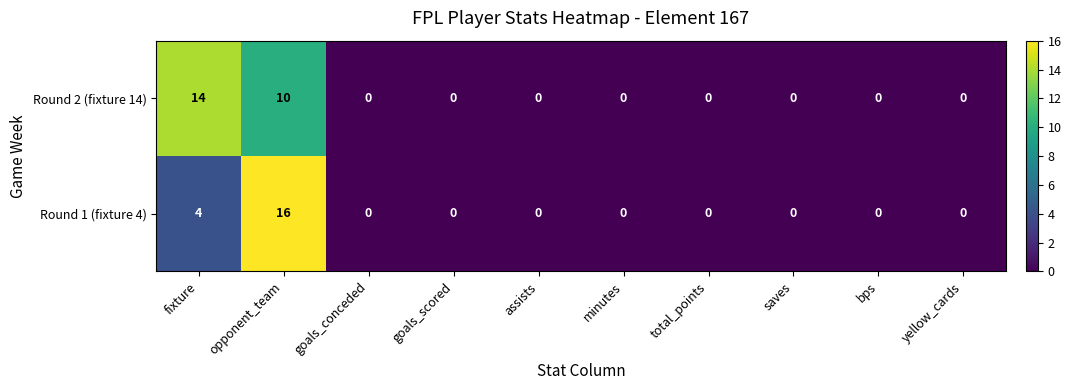

Which series has the widest spread of values?

Round 1 (fixture 4)